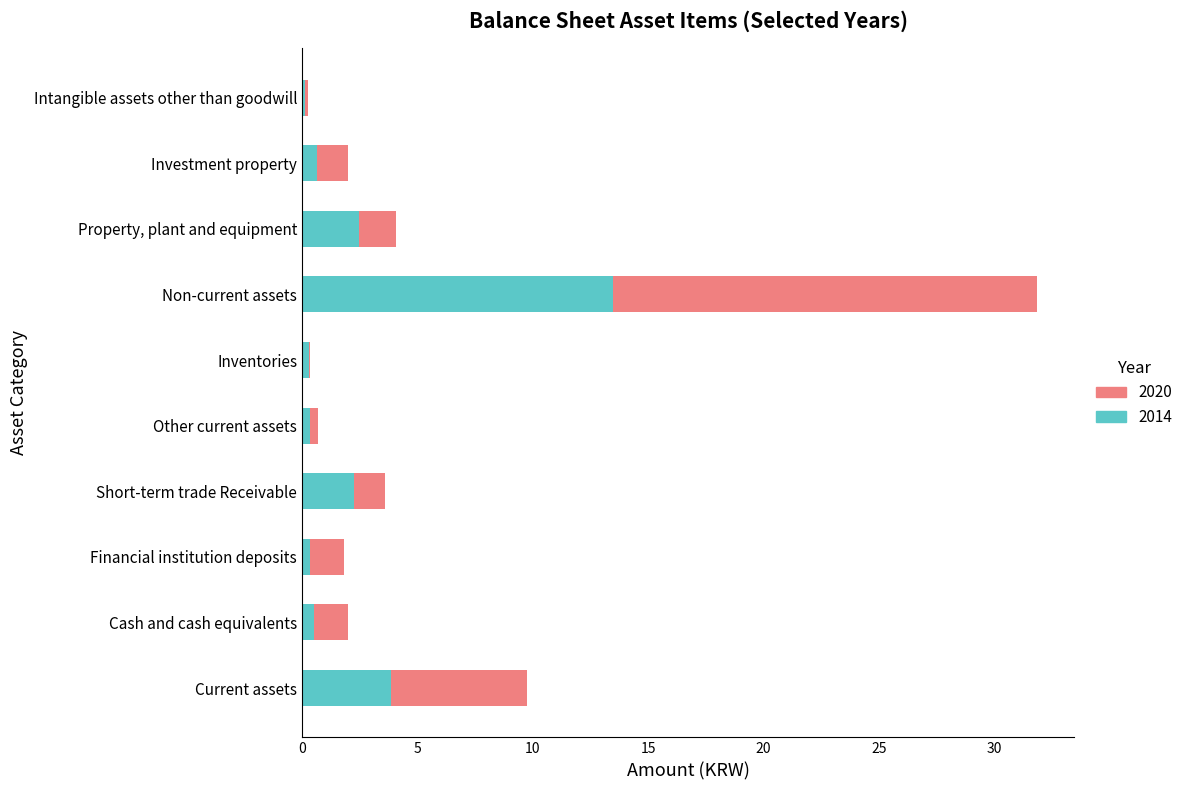

What is the total value across all series at Property, plant and equipment?

4.1